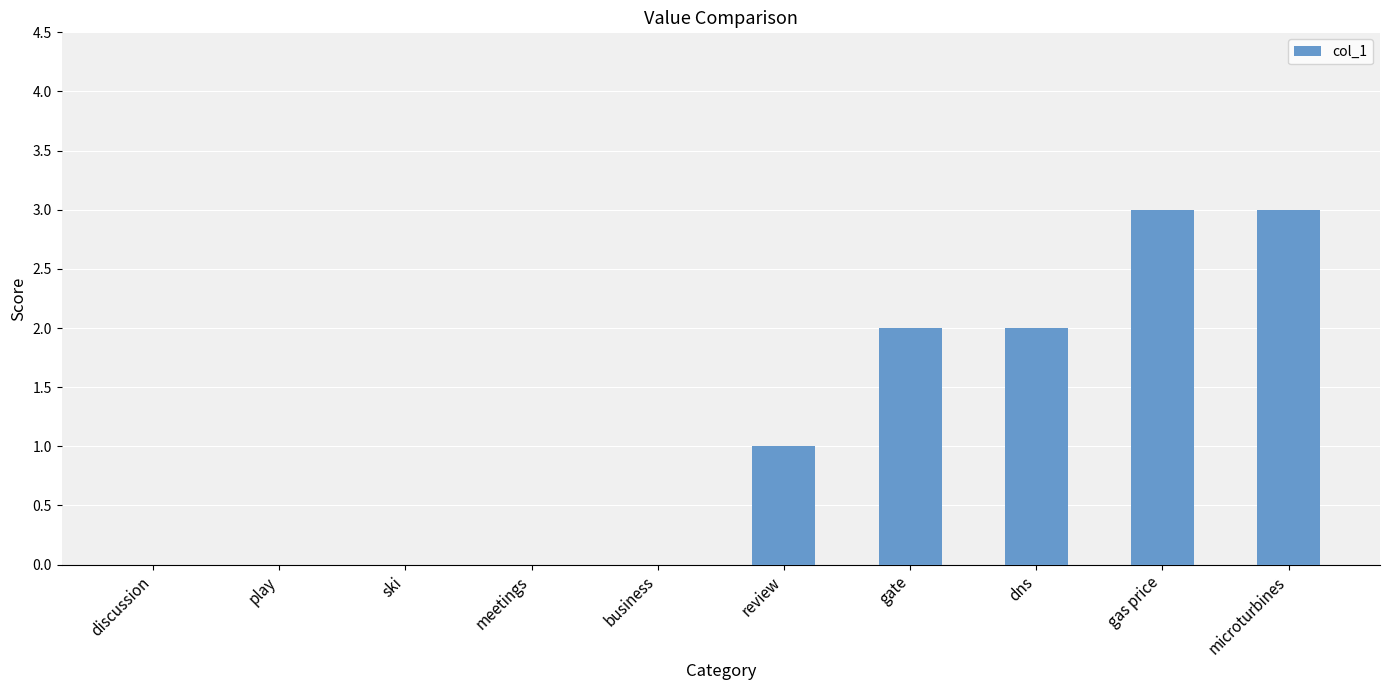

What is the greatest value displayed?

3